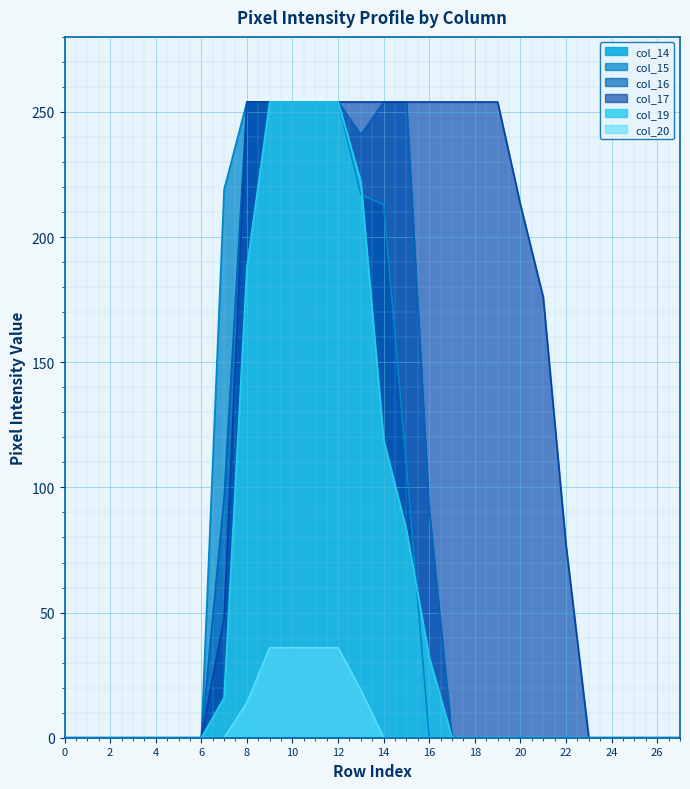

Between 11 and 13, which is larger?

11